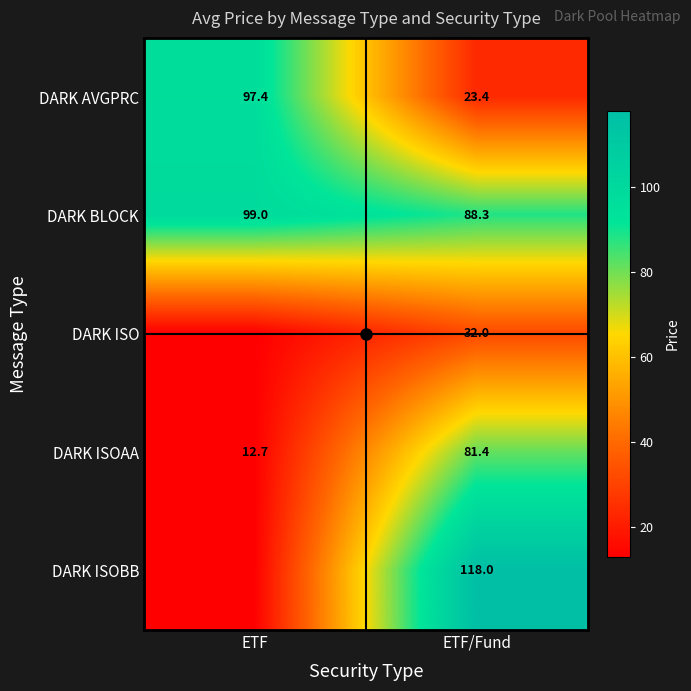

Where is DARK BLOCK nearest to the value 93?

ETF/Fund